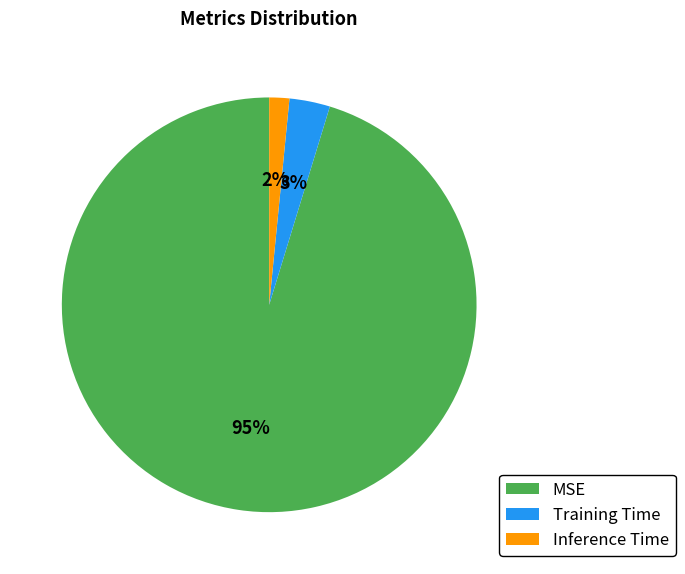

Do Training Time and MSE together represent more than half of the pie?

Yes